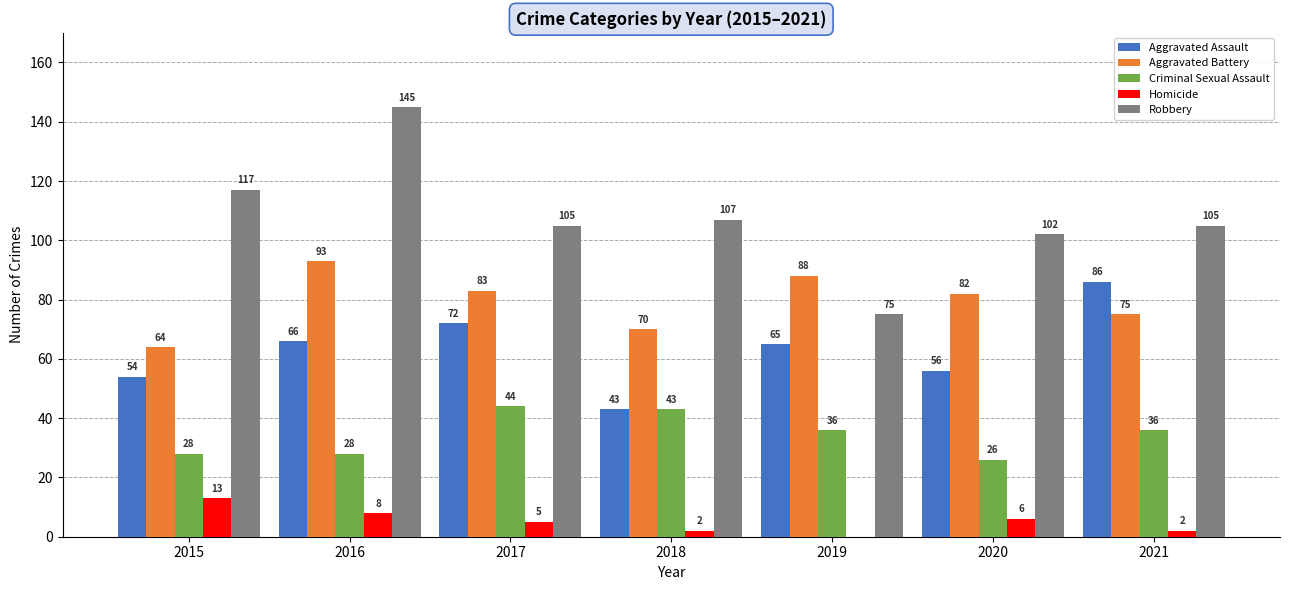

Between 2016 and 2019, which series saw the biggest shift?

Robbery